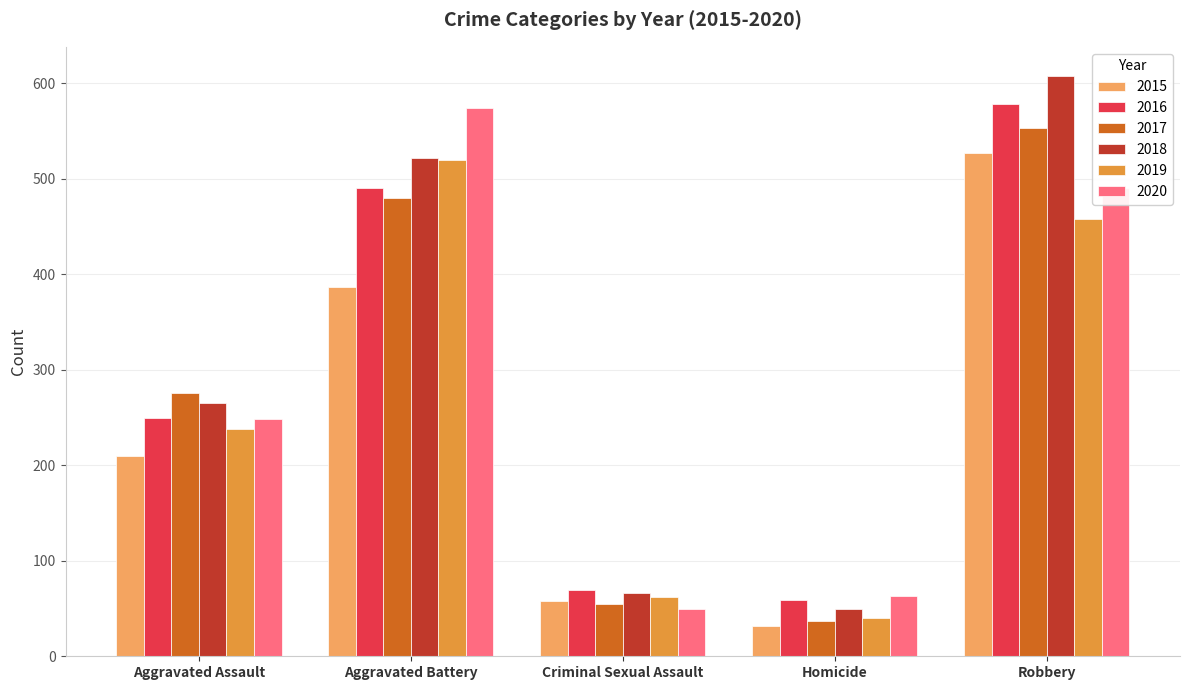

What is the label of the 1st bar from the left?

Aggravated Assault